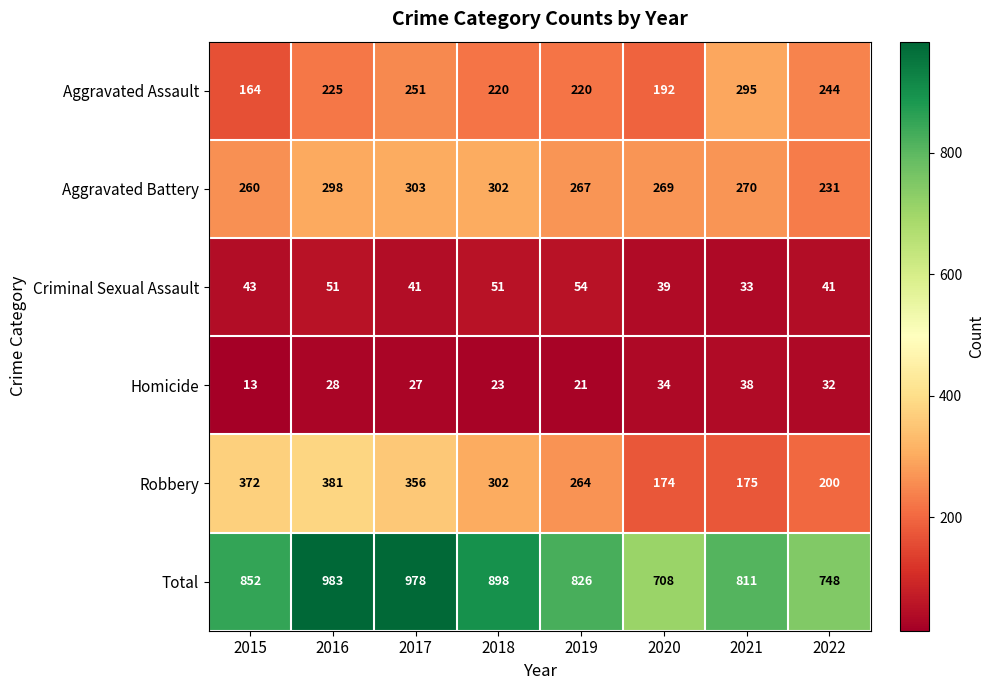

Which label corresponds to the largest value in the chart?

2016